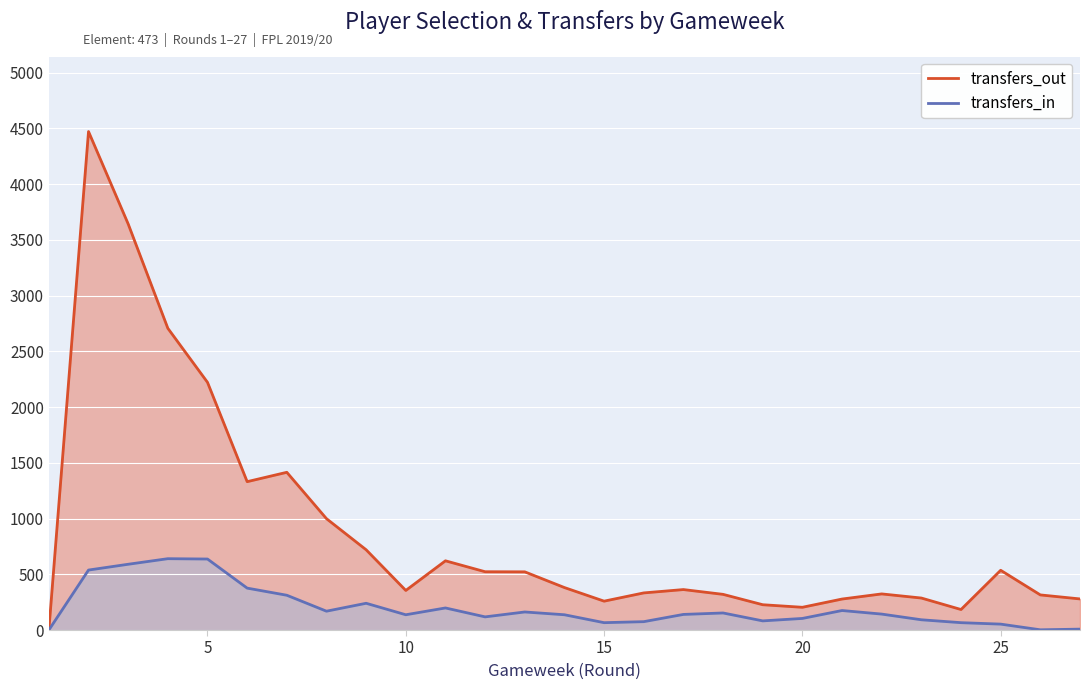

What is the spread (max minus min) of values at 27?

271